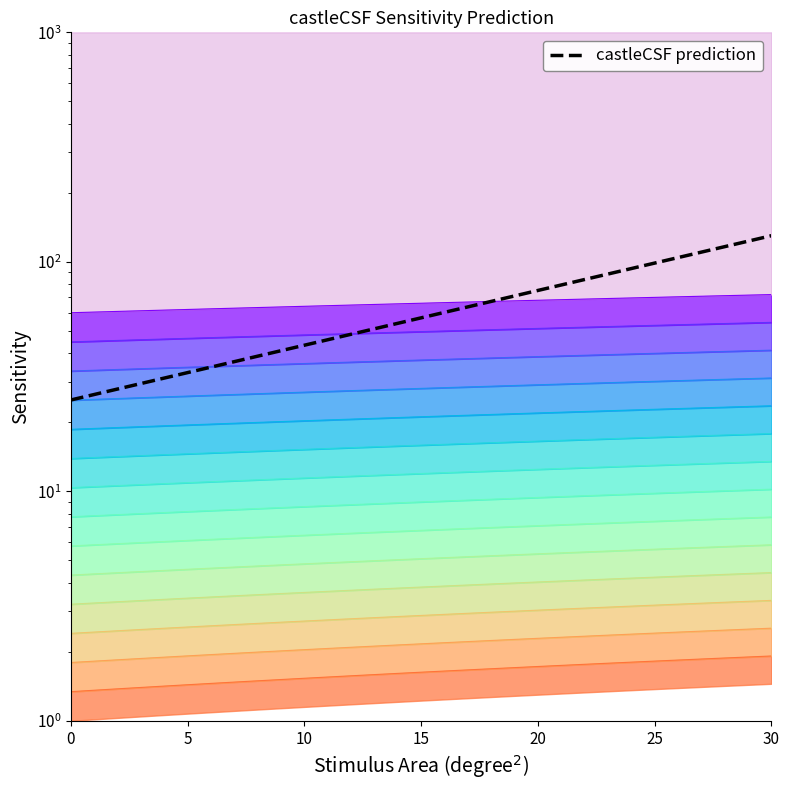

What is the change in value from 7 to 10?

+6.6